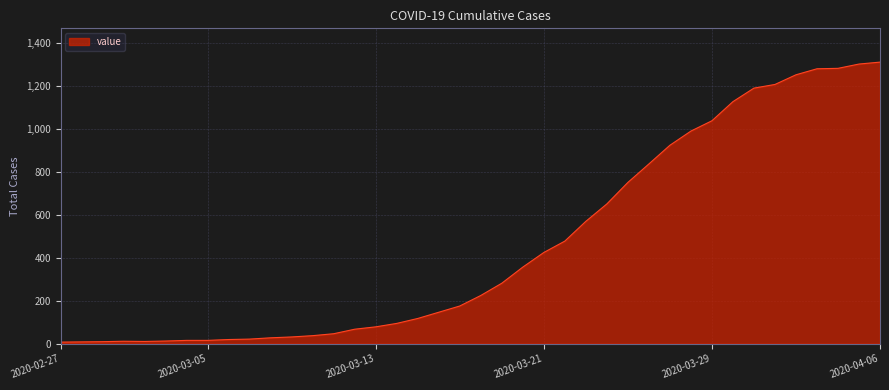

What is the maximum value shown in the chart?

1310